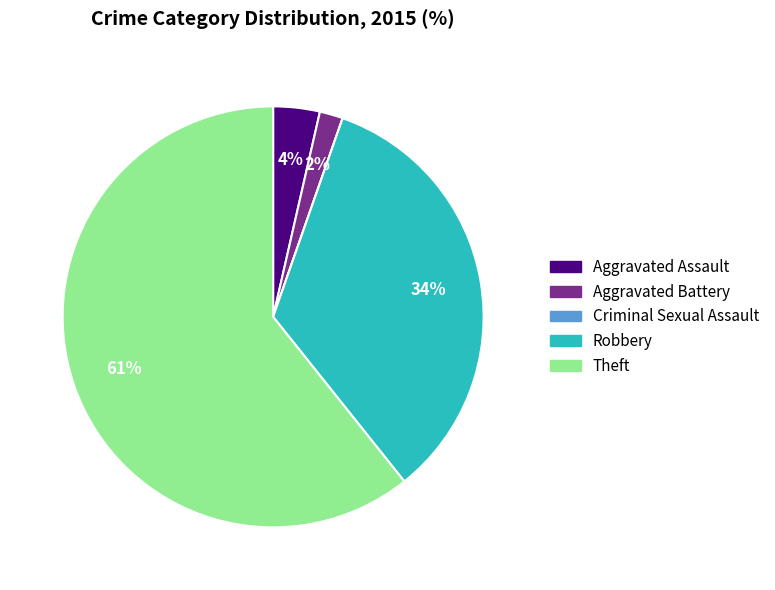

Does any single category account for the majority?

Yes